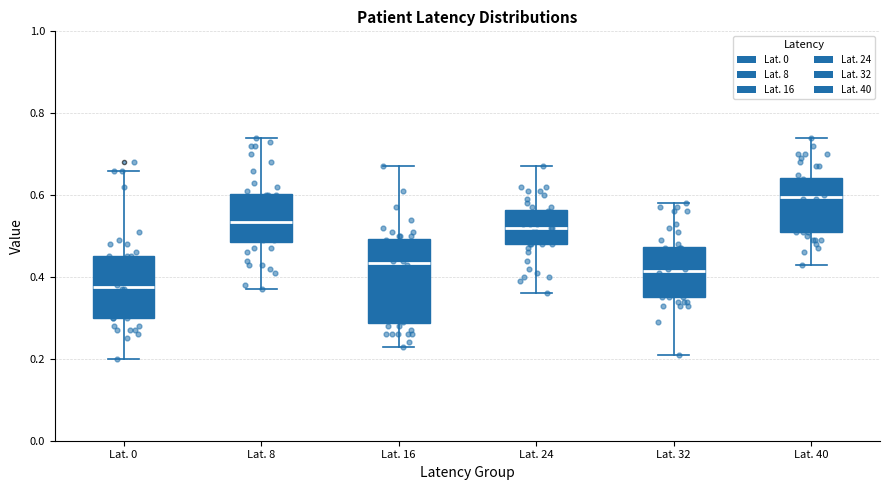

Which box has the highest median line?

Lat. 40